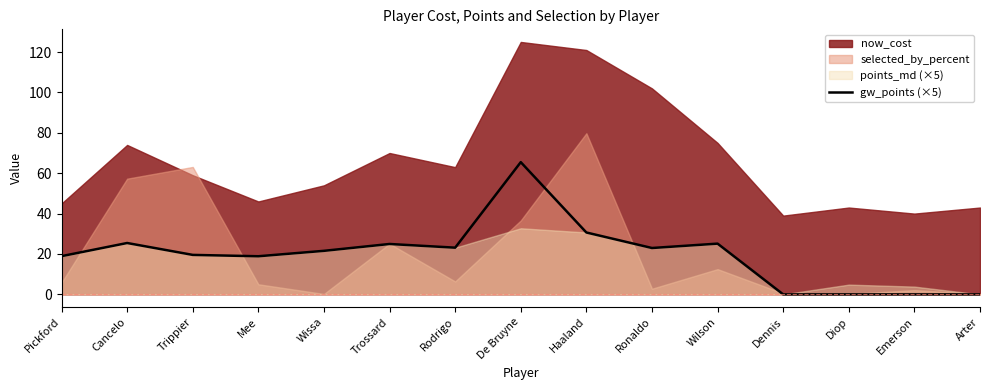

The value of gw_points (×5) at Dennis is 33.4. True or false?

False